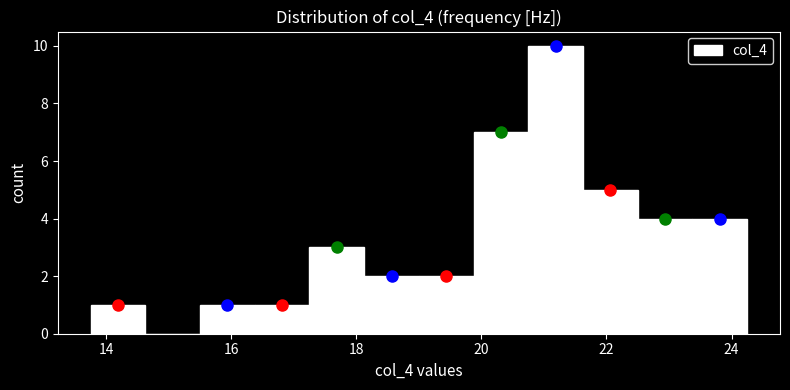

Reading left to right, transcribe this chart: for each bar, give the range it covers on the x-axis and its height. Neither the bar edges nor the heights are printed on the chart, so give them approximately, as read against the axes.

13.8 to 14.6: 1
14.6 to 15.6: 0
15.6 to 16.4: 1
16.4 to 17.2: 1
17.2 to 18.2: 3
18.2 to 19.0: 2
19.0 to 19.8: 2
19.8 to 20.8: 7
20.8 to 21.6: 10
21.6 to 22.6: 5
22.6 to 23.4: 4
23.4 to 24.2: 4